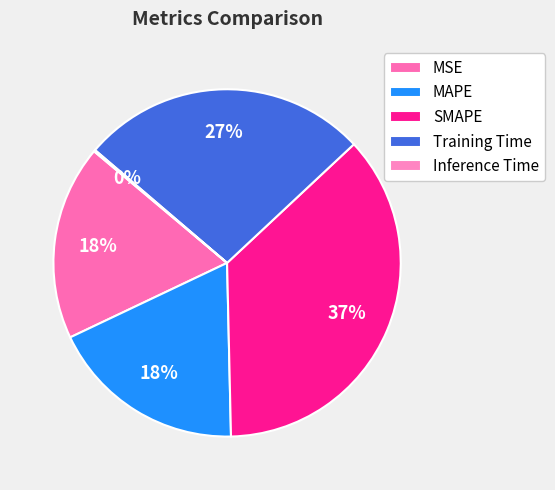

Which category has the biggest portion of the pie?

SMAPE